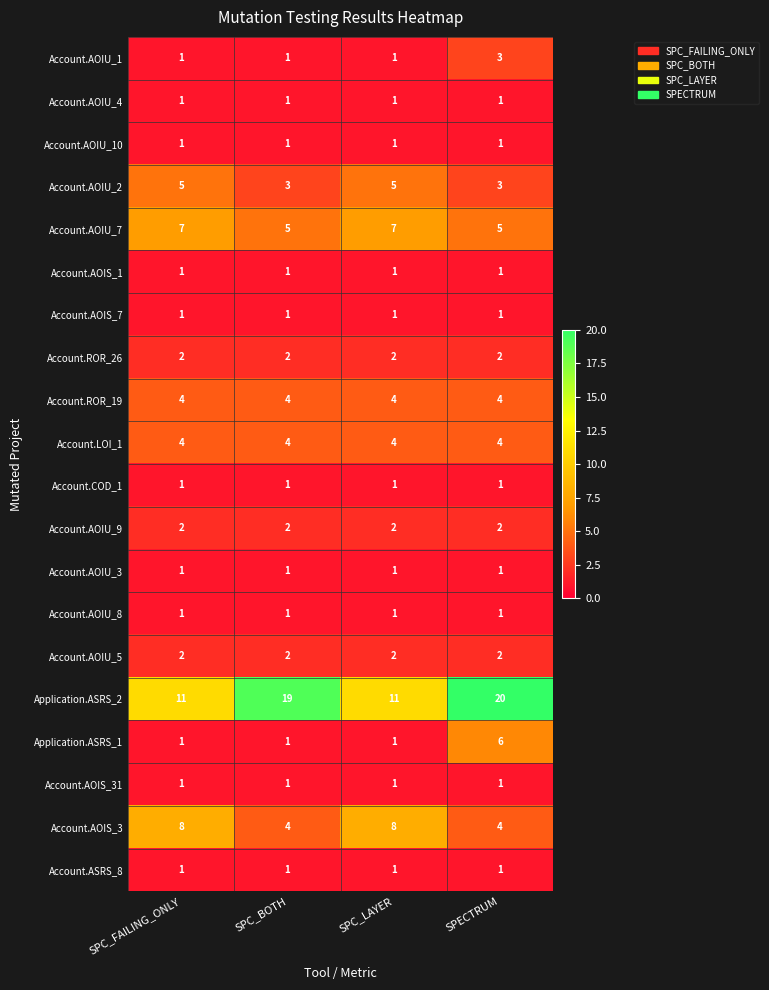

Which series has the widest spread of values?

Application.ASRS_2